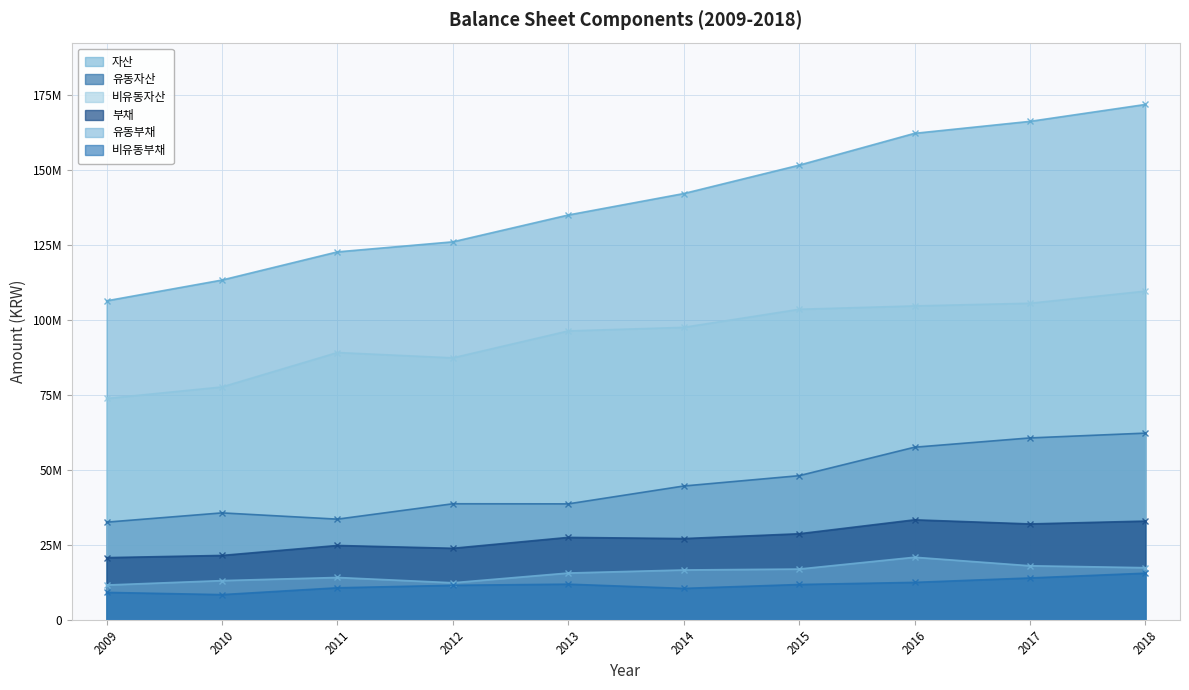

Between 2014 and 2016, which series saw the biggest shift?

자산